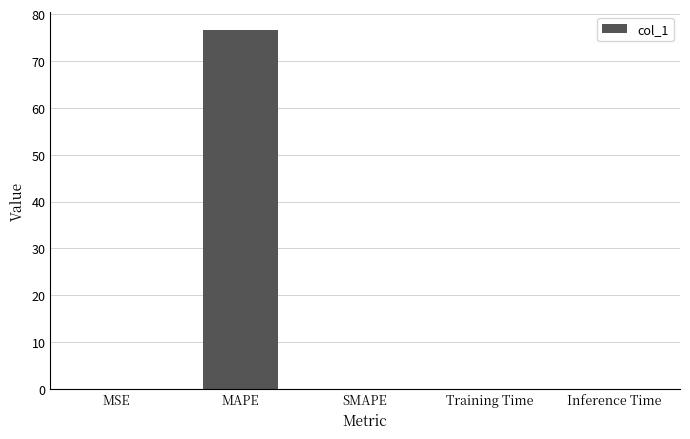

The value at SMAPE is 0.0. True or false?

True